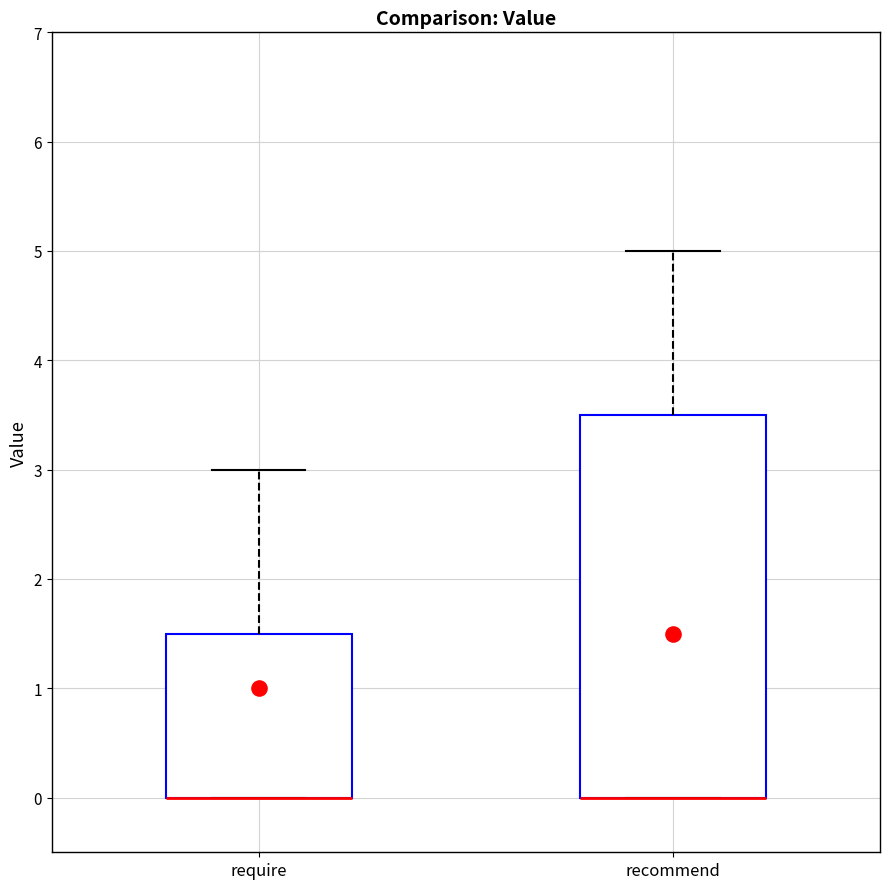

Reading left to right, transcribe this box plot: for each box, give where its median line is, the range the box spans, and where its two whiskers end, as read against the y-axis. The values are not printed on the chart, so give them approximately, as read against the axis.

require: median 0.0 (drawn on the box's lower edge), box 0.0 to 1.5, whiskers 0.0 to 3.0
recommend: median 0.0 (drawn on the box's lower edge), box 0.0 to 3.5, whiskers 0.0 to 5.0